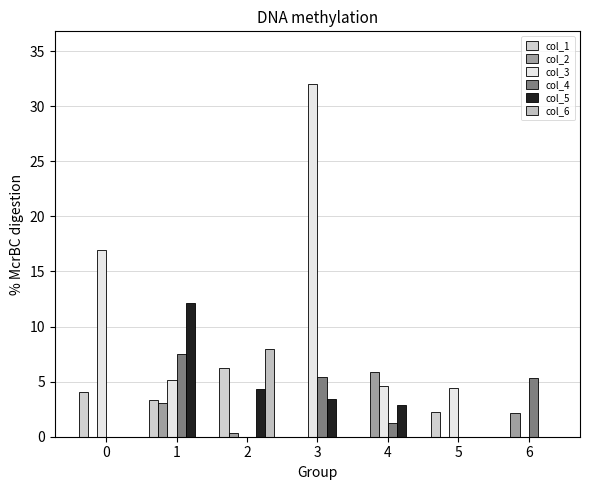

How many distinct data groups are displayed?

6